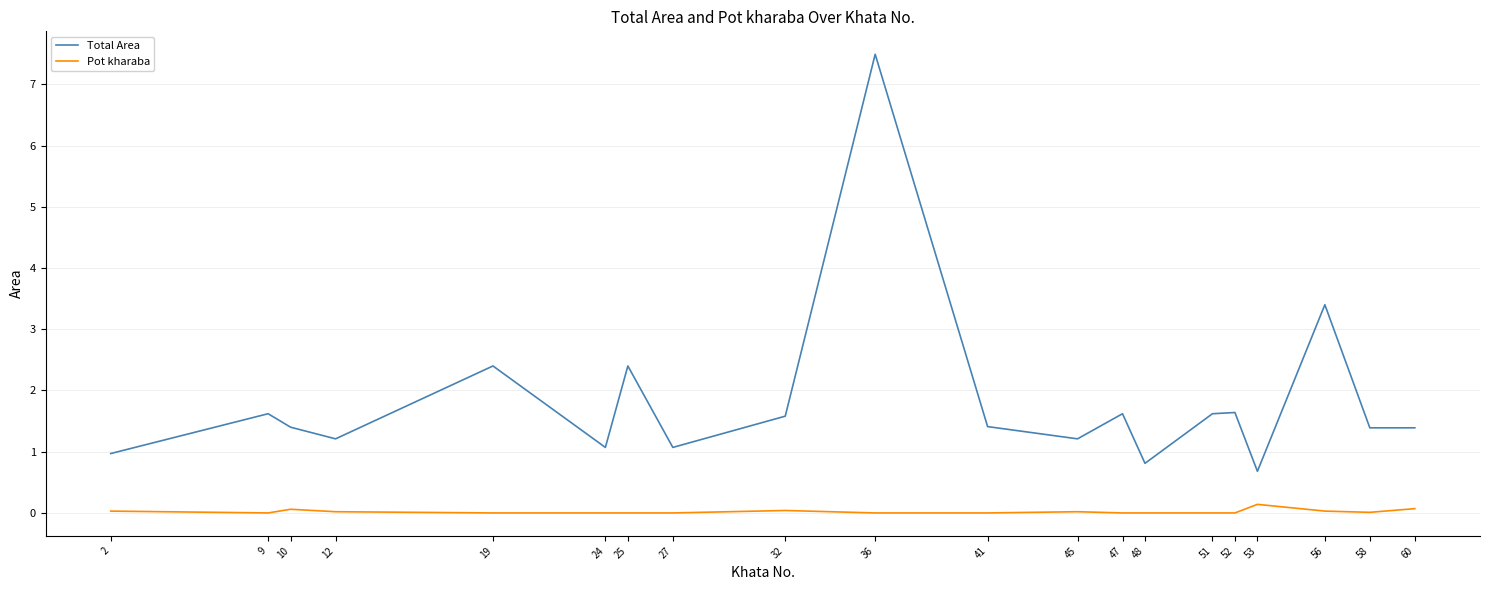

The Total Area series shows 0.4 at 10. True or false?

False